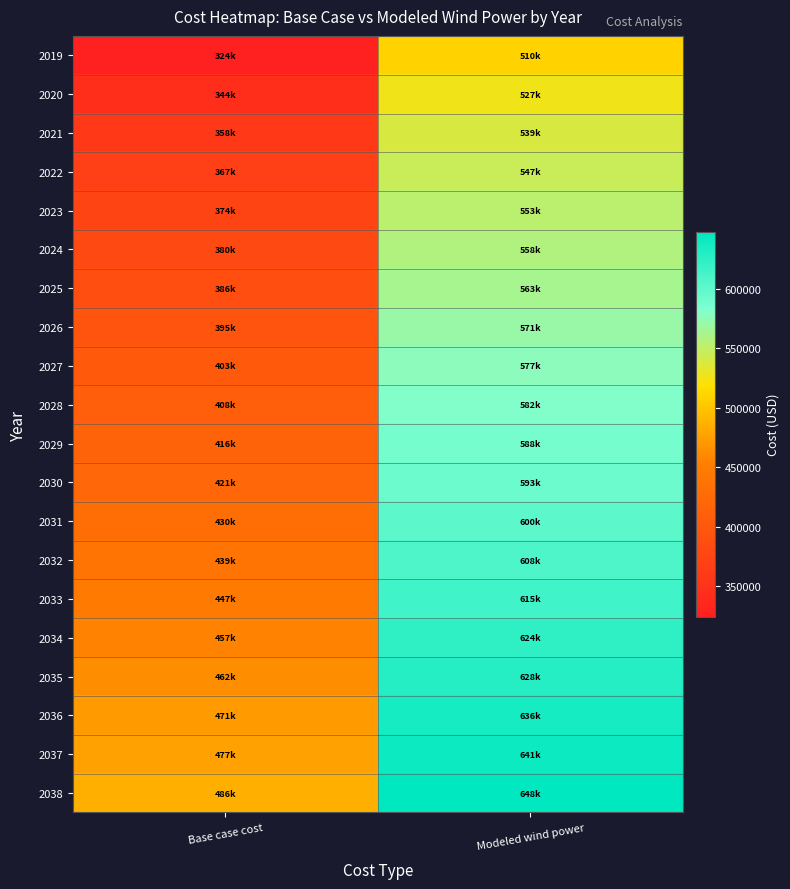

At which category does the chart reach its peak across all series?

Modeled wind power